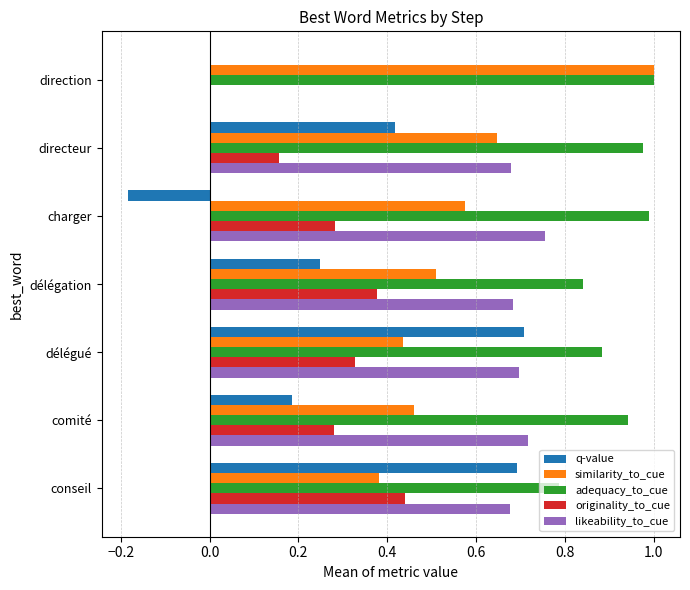

Is the value of adequacy_to_cue at direction greater than the value of q-value at comité?

Yes